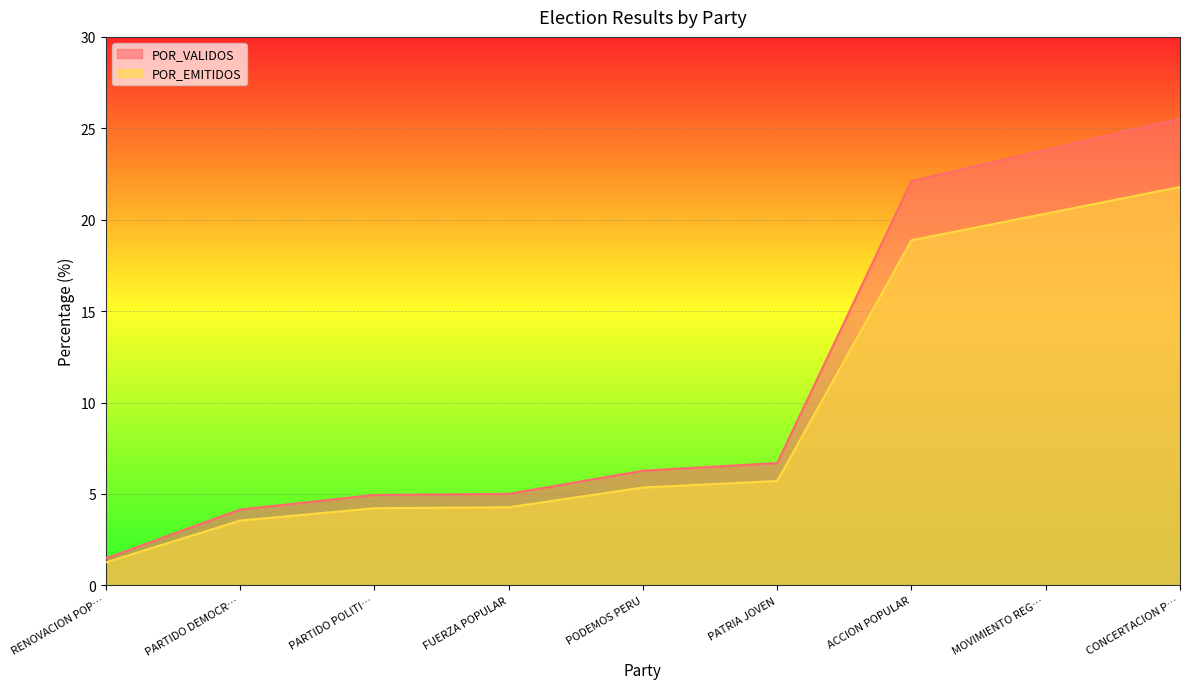

What is the difference between the highest and lowest values at FUERZA POPULAR?

0.7